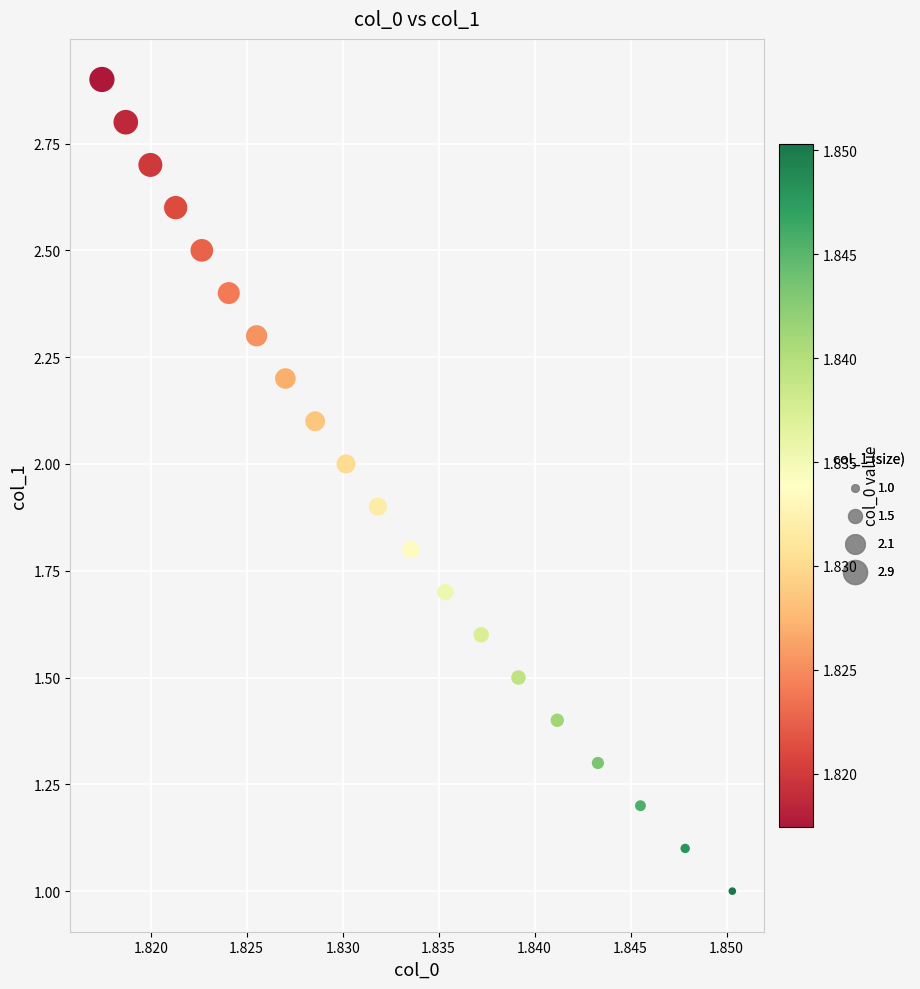

What is the range of Y values (max minus min)?

1.9